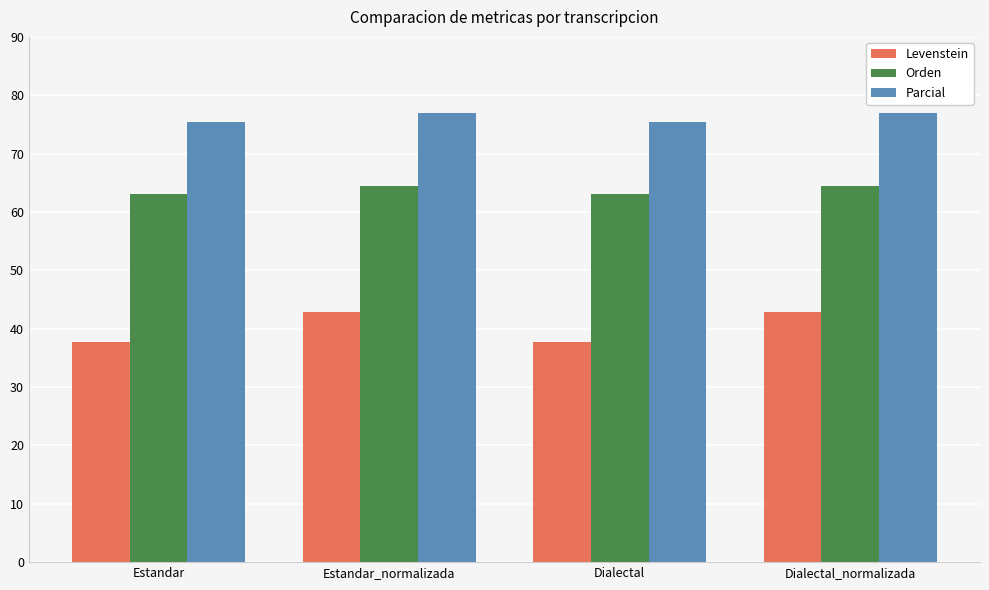

At how many categories does at least one series exceed 47?

4